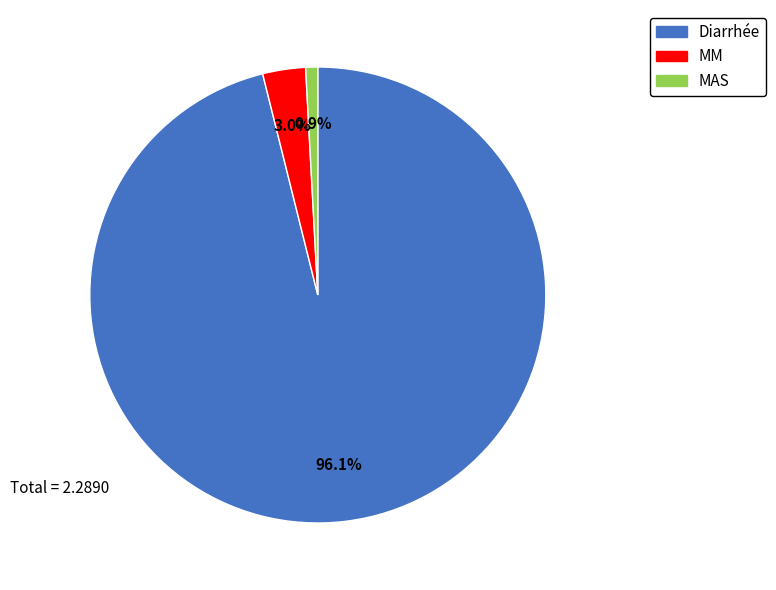

What is the smallest slice in the pie chart?

MAS